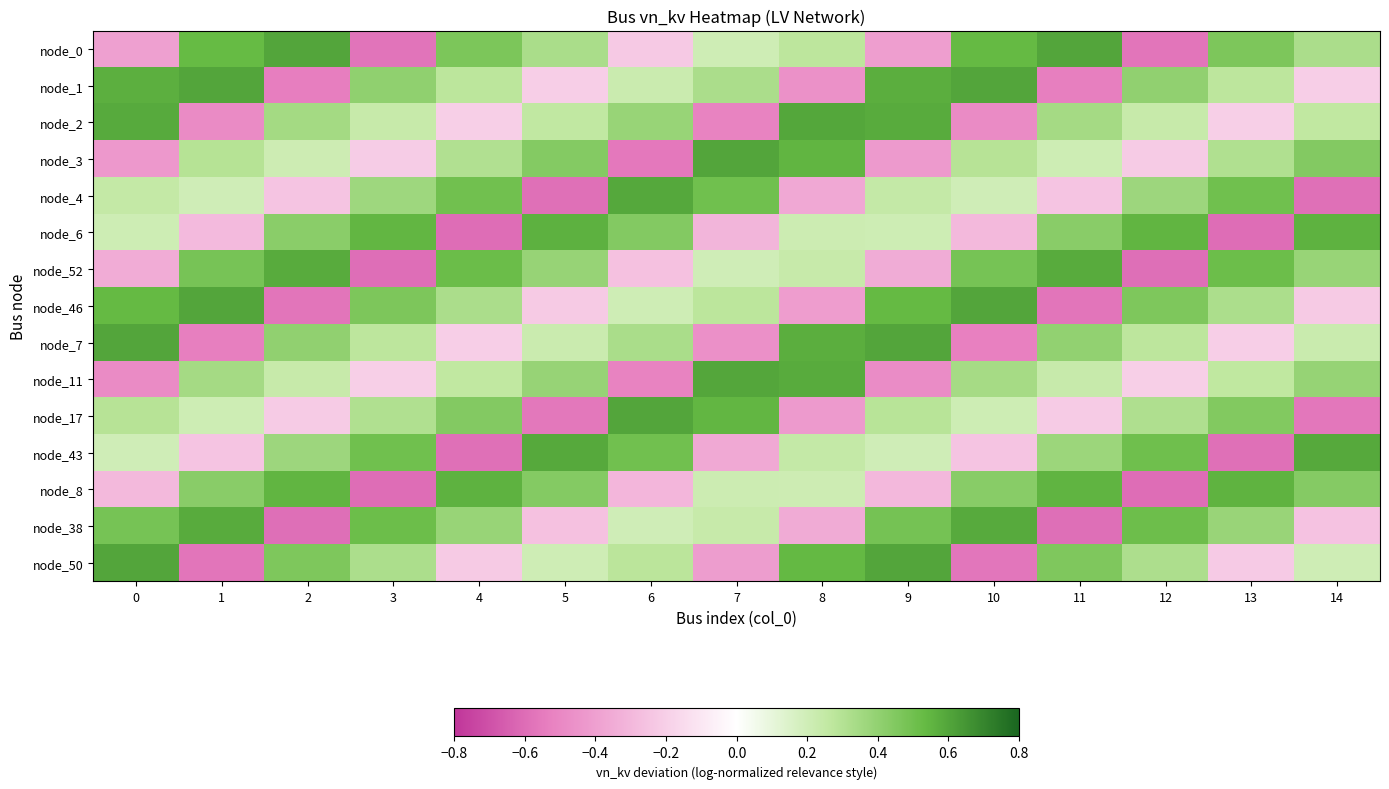

At how many categories does at least one series exceed 0?

15